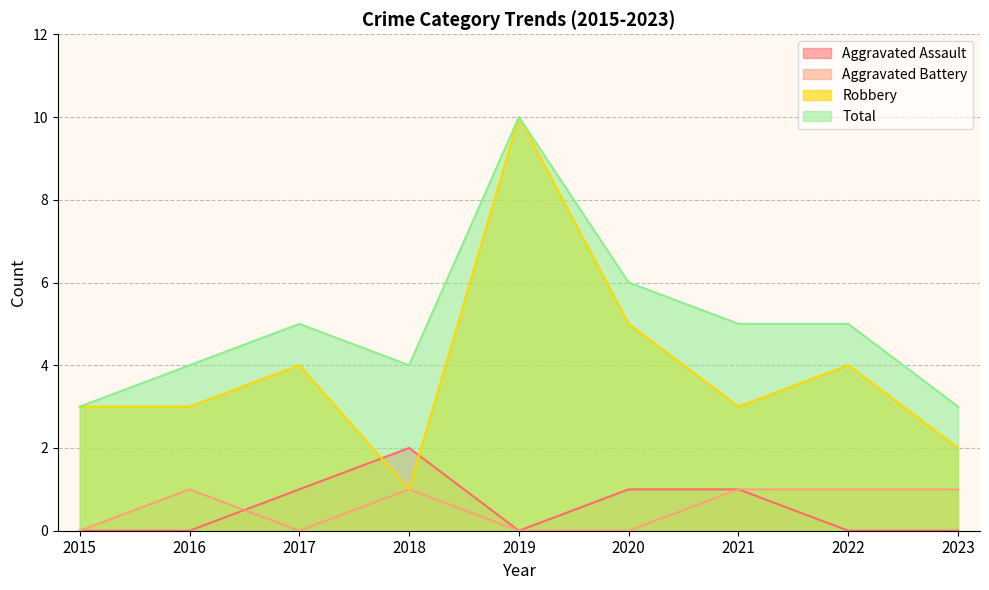

Reading right to left, transcribe all the data shown in this chart.

Aggravated Assault: 2023=0	2022=0	2021=1	2020=1	2019=0	2018=2	2017=1	2016=0	2015=0
Aggravated Battery: 2023=1	2022=1	2021=1	2020=0	2019=0	2018=1	2017=0	2016=1	2015=0
Robbery: 2023=2	2022=4	2021=3	2020=5	2019=10	2018=1	2017=4	2016=3	2015=3
Total: 2023=3	2022=5	2021=5	2020=6	2019=10	2018=4	2017=5	2016=4	2015=3